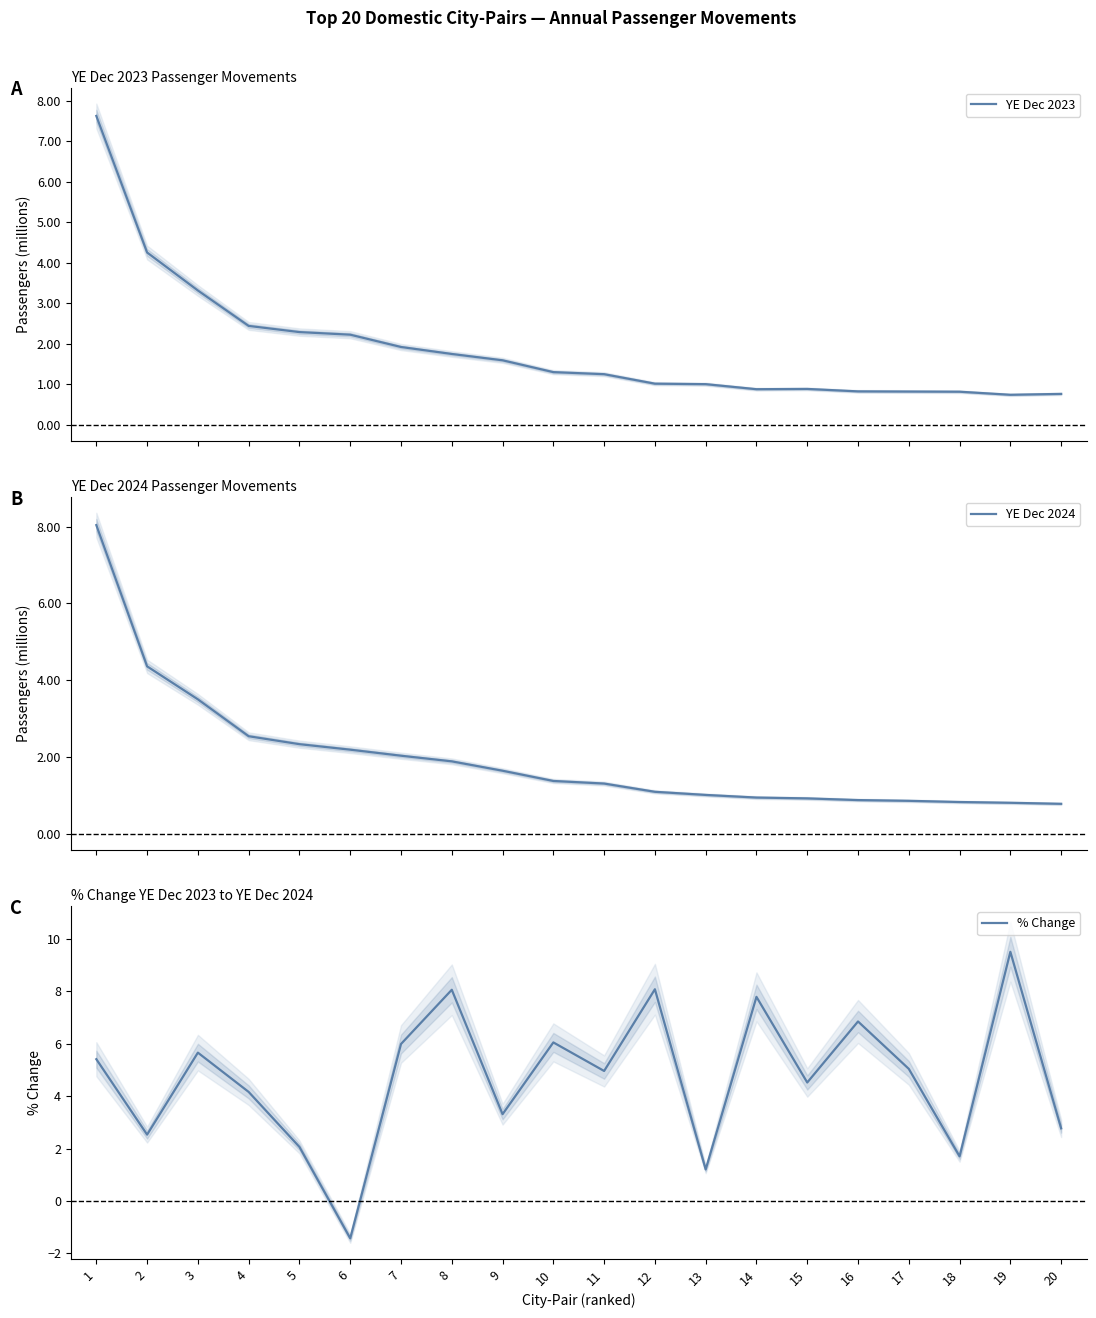

Where do YE Dec 2023 and % Change first cross each other?

2 and 3